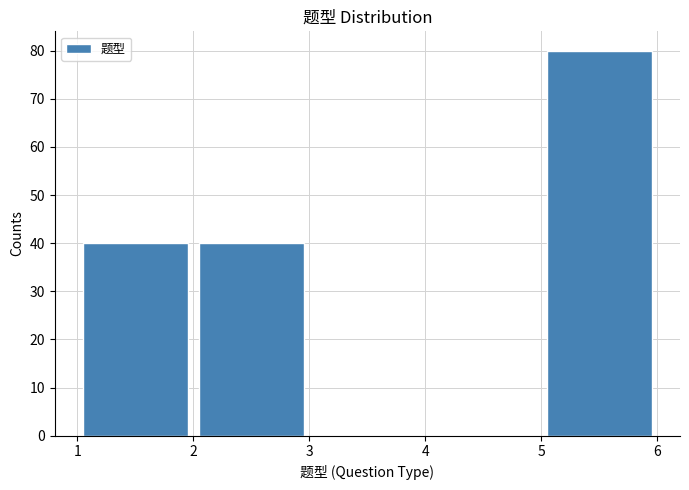

Which range on the x-axis has the tallest bar?

5 to 6